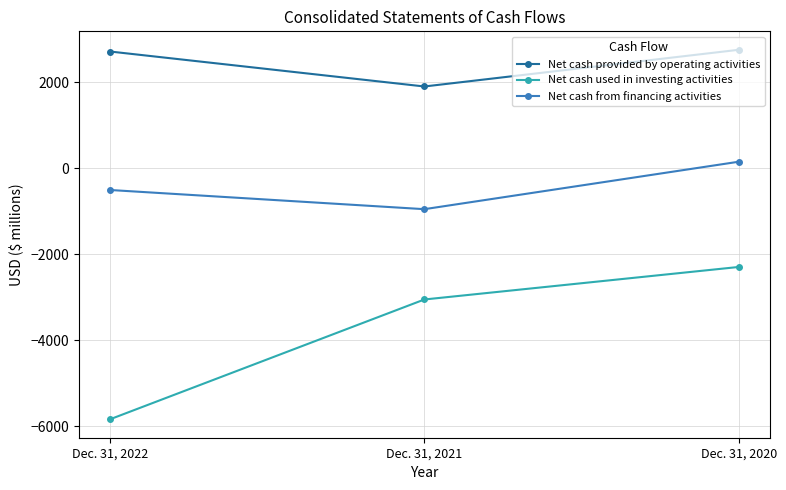

At which category is the sum across all series the highest?

Dec. 31, 2020